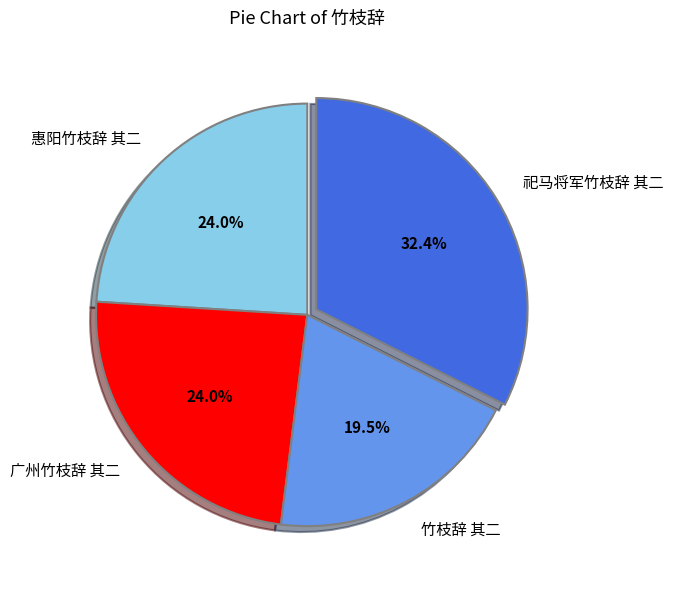

The 广州竹枝辞 其二 slice represents 24% of the pie. True or false?

True